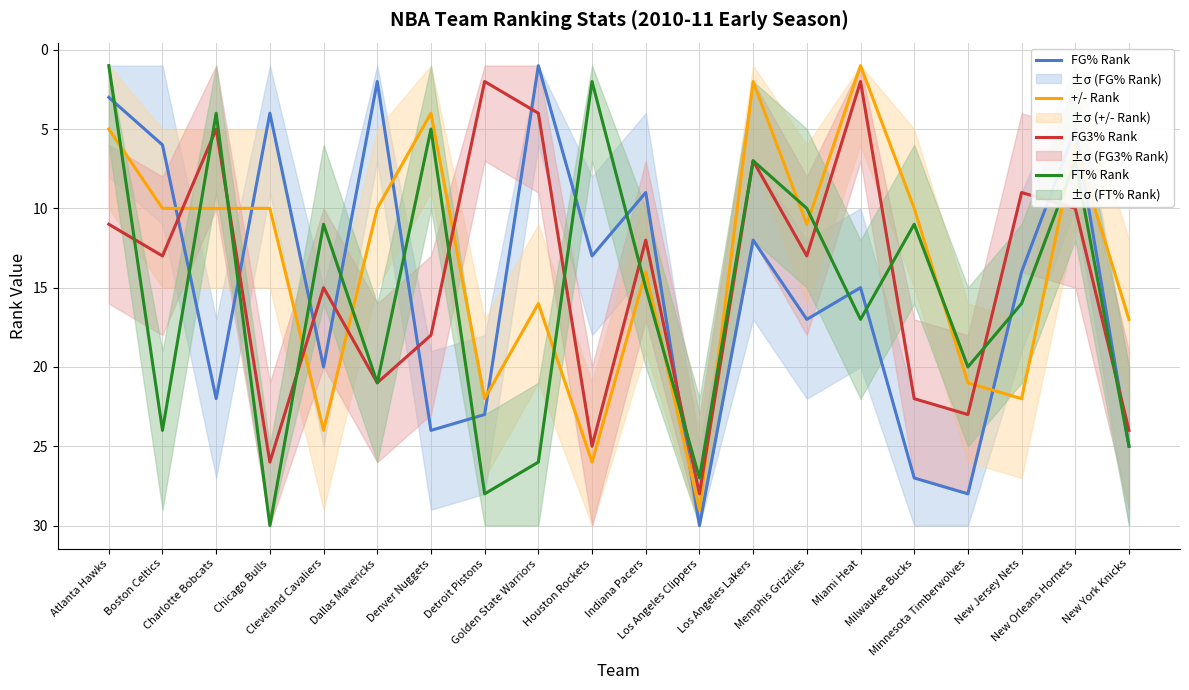

Reading left to right, extract all data points from this chart.

FG% Rank: Atlanta Hawks=3	Boston Celtics=6	Charlotte Bobcats=22	Chicago Bulls=4	Cleveland Cavaliers=20	Dallas Mavericks=2	Denver Nuggets=24	Detroit Pistons=23	Golden State Warriors=1	Houston Rockets=13	Indiana Pacers=9	Los Angeles Clippers=30	Los Angeles Lakers=12	Memphis Grizzlies=17	Miami Heat=15	Milwaukee Bucks=27	Minnesota Timberwolves=28	New Jersey Nets=14	New Orleans Hornets=5	New York Knicks=25
+/- Rank: Atlanta Hawks=5	Boston Celtics=10	Charlotte Bobcats=10	Chicago Bulls=10	Cleveland Cavaliers=24	Dallas Mavericks=10	Denver Nuggets=4	Detroit Pistons=22	Golden State Warriors=16	Houston Rockets=26	Indiana Pacers=14	Los Angeles Clippers=29	Los Angeles Lakers=2	Memphis Grizzlies=11	Miami Heat=1	Milwaukee Bucks=10	Minnesota Timberwolves=21	New Jersey Nets=22	New Orleans Hornets=6	New York Knicks=17
FG3% Rank: Atlanta Hawks=11	Boston Celtics=13	Charlotte Bobcats=5	Chicago Bulls=26	Cleveland Cavaliers=15	Dallas Mavericks=21	Denver Nuggets=18	Detroit Pistons=2	Golden State Warriors=4	Houston Rockets=25	Indiana Pacers=12	Los Angeles Clippers=28	Los Angeles Lakers=7	Memphis Grizzlies=13	Miami Heat=2	Milwaukee Bucks=22	Minnesota Timberwolves=23	New Jersey Nets=9	New Orleans Hornets=10	New York Knicks=24
FT% Rank: Atlanta Hawks=1	Boston Celtics=24	Charlotte Bobcats=4	Chicago Bulls=30	Cleveland Cavaliers=11	Dallas Mavericks=21	Denver Nuggets=5	Detroit Pistons=28	Golden State Warriors=26	Houston Rockets=2	Indiana Pacers=15	Los Angeles Clippers=27	Los Angeles Lakers=7	Memphis Grizzlies=10	Miami Heat=17	Milwaukee Bucks=11	Minnesota Timberwolves=20	New Jersey Nets=16	New Orleans Hornets=7	New York Knicks=25